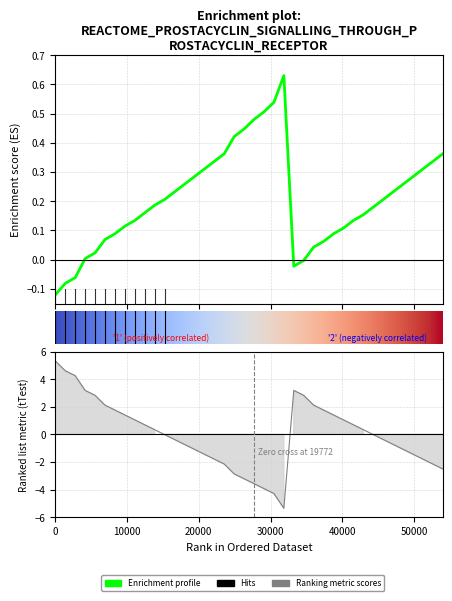

Reading left to right, what are all the values shown in this chart?

col_1: -0.1	-0.1	-0.1	0.0	0.0	0.1	0.1	0.1	0.1	0.2	0.2	0.2	0.2	0.3	0.3	0.3	0.3	0.4	0.4	0.4	0.5	0.5	0.5	0.6	-0.0	-0.0	0.0	0.1	0.1	0.1	0.1	0.2	0.2	0.2	0.2	0.3	0.3	0.3	0.3	0.4
col_2: 5.3	4.6	4.3	3.2	2.8	2.1	1.8	1.4	1.0	0.7	0.3	-0.0	-0.4	-0.7	-1.1	-1.4	-1.8	-2.2	-2.9	-3.2	-3.6	-3.9	-4.3	-5.4	3.2	2.8	2.1	1.8	1.4	1.0	0.7	0.3	-0.0	-0.4	-0.7	-1.1	-1.4	-1.8	-2.2	-2.5